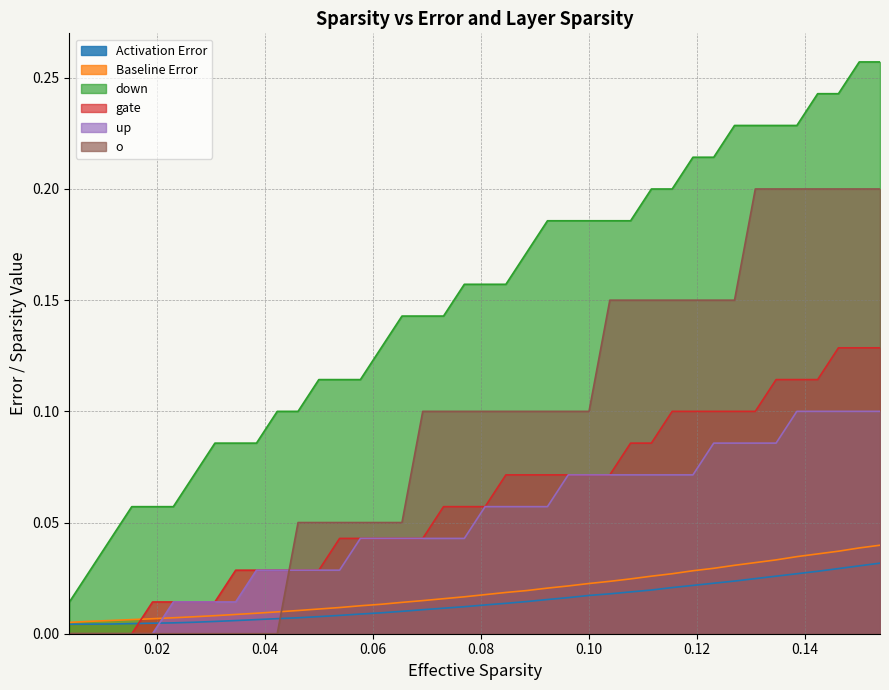

List the series in order of their peak value, highest first.

down, o, gate, up, Baseline Error, Activation Error